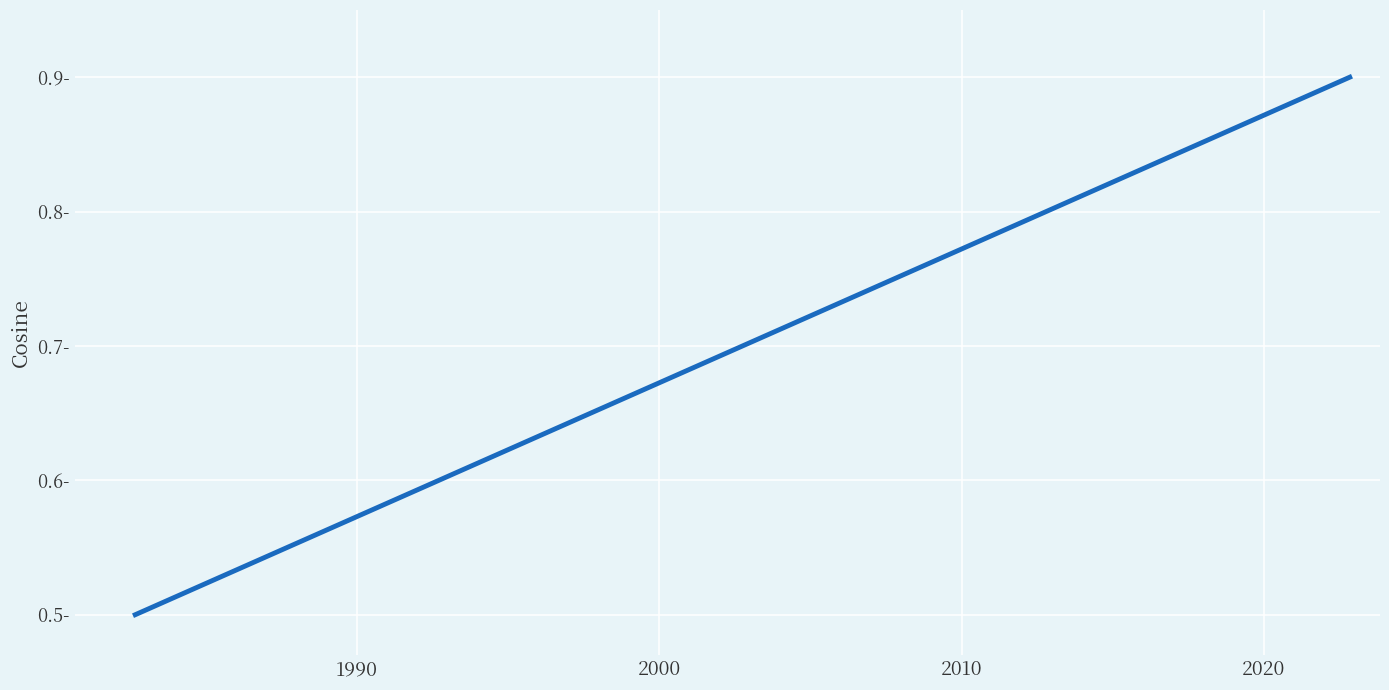

What is the smallest value displayed?

0.5